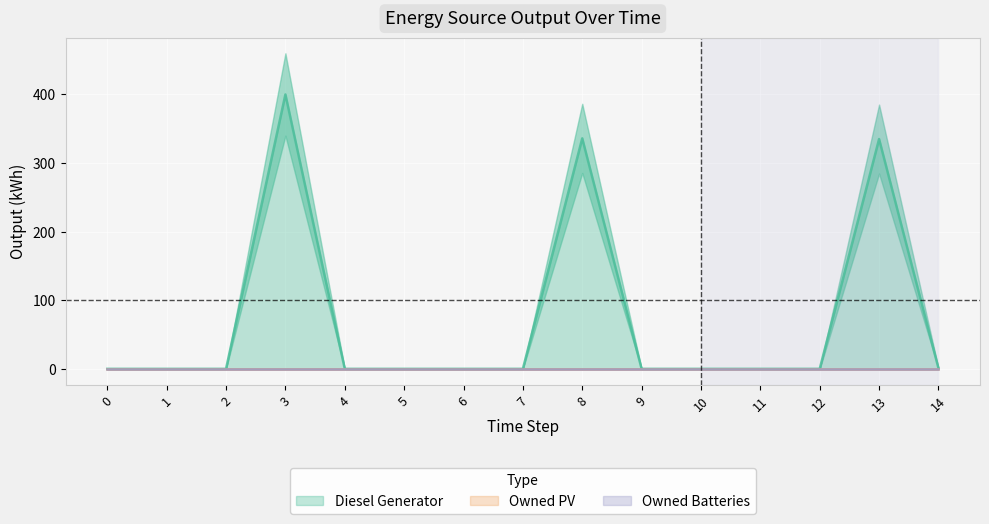

How many values in the Diesel Generator series exceed 0?

4